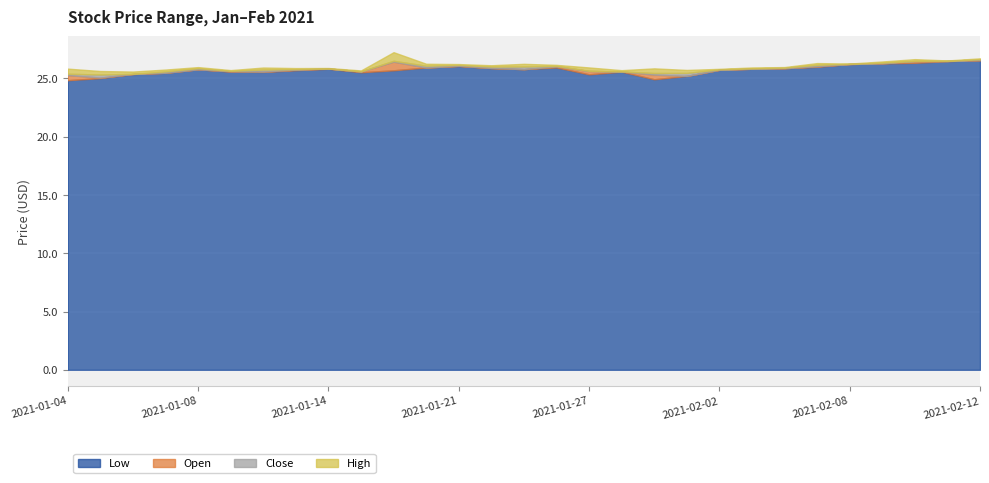

What position from the right is 2021-01-29?

11